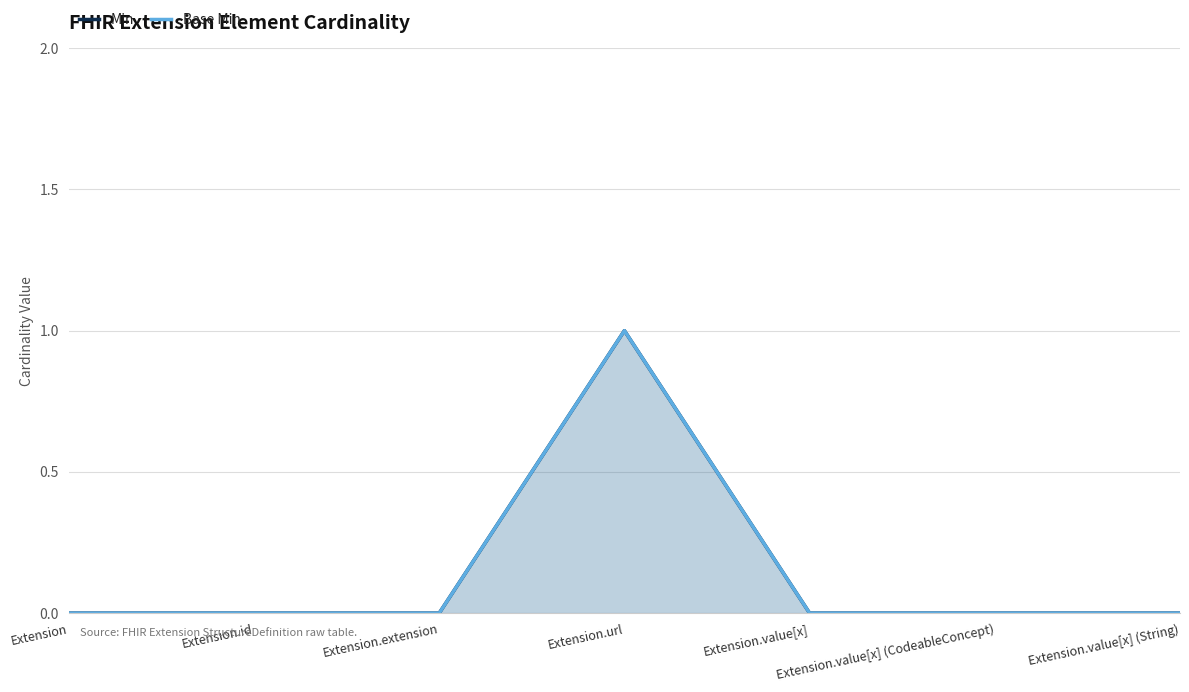

At which label does Base Min reach its minimum?

Extension